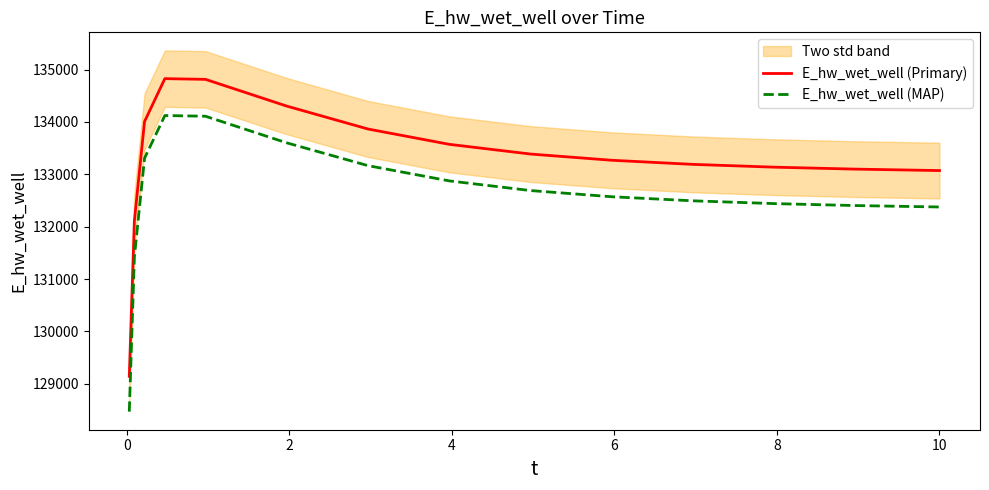

Which series has the largest total across all categories?

E_hw_wet_well (Primary)